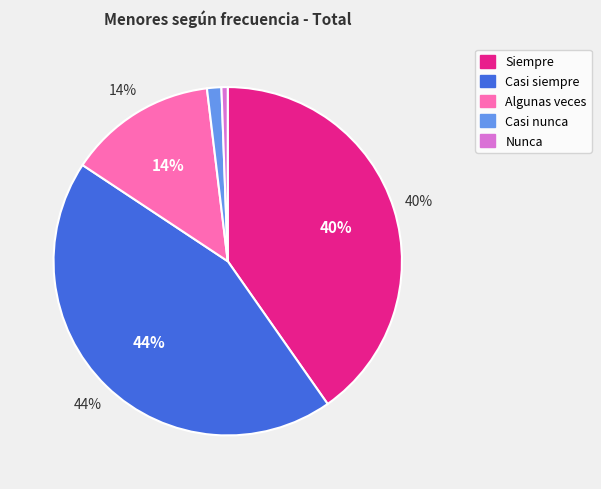

Does any single category account for the majority?

No